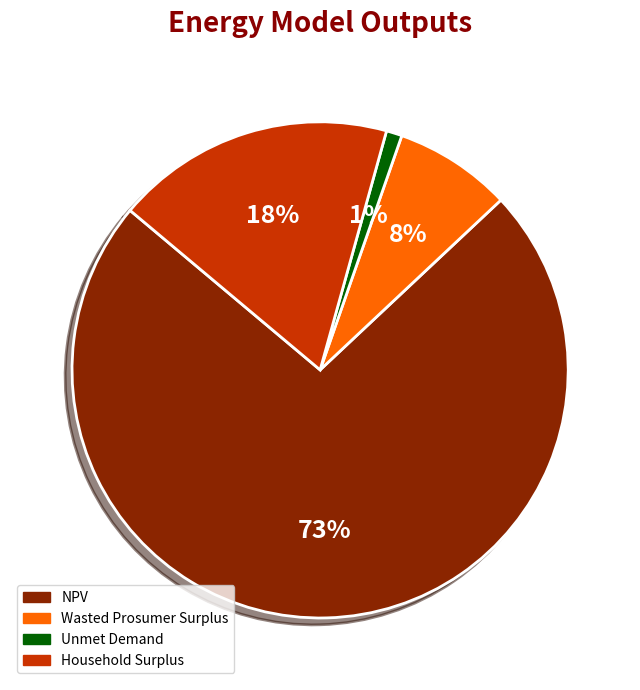

Rank the categories by value from highest to lowest.

NPV, Household Surplus, Wasted Prosumer Surplus, Unmet Demand